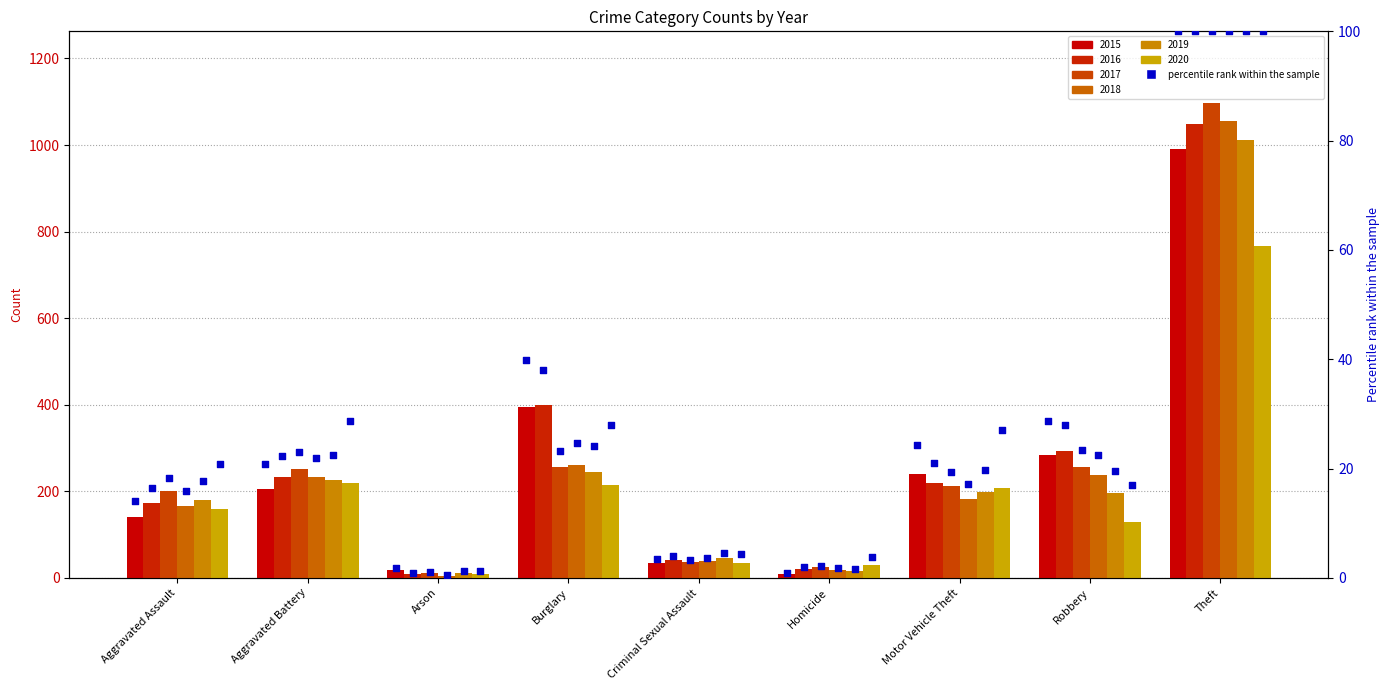

Which has a higher value, Arson or Aggravated Battery?

Aggravated Battery